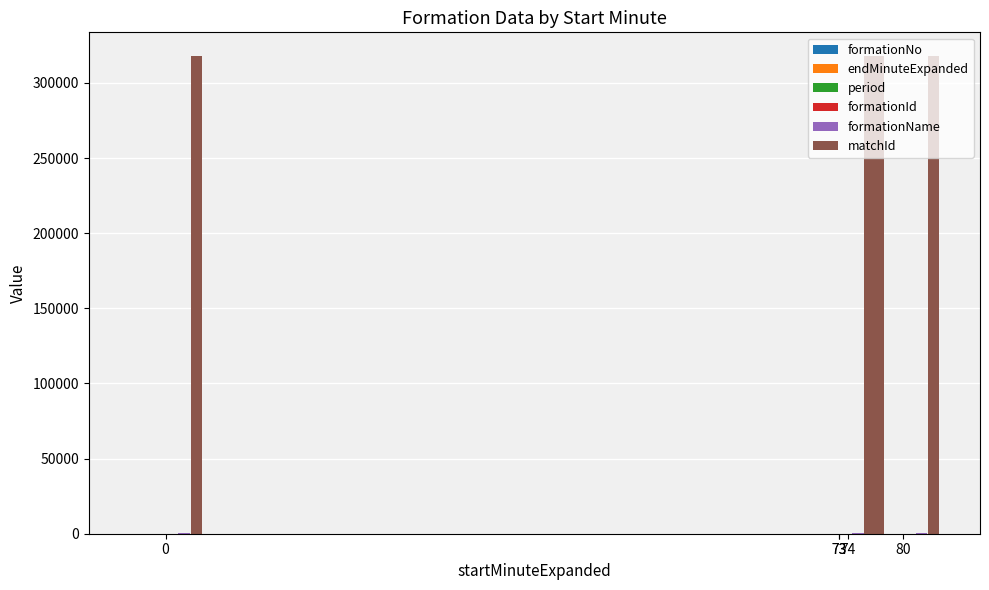

Count the formationNo values in the range 2 to 4.

3